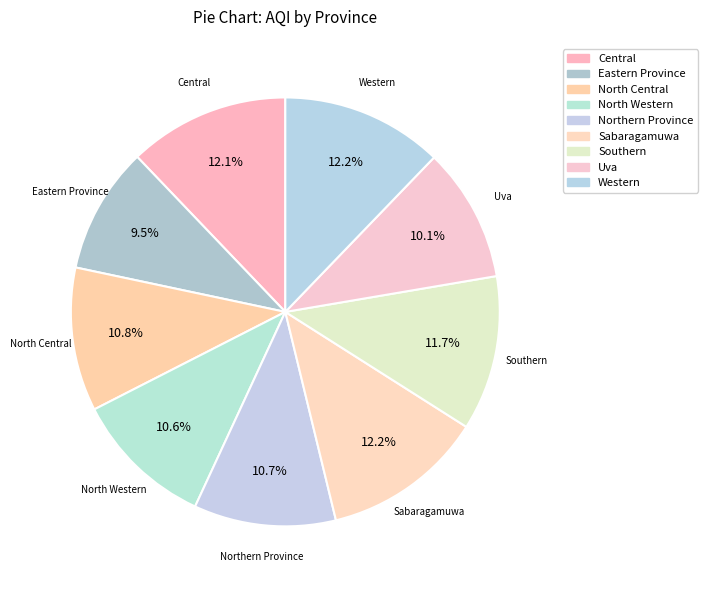

To the nearest percent, what is the difference between the largest and smallest slice percentages?

3%